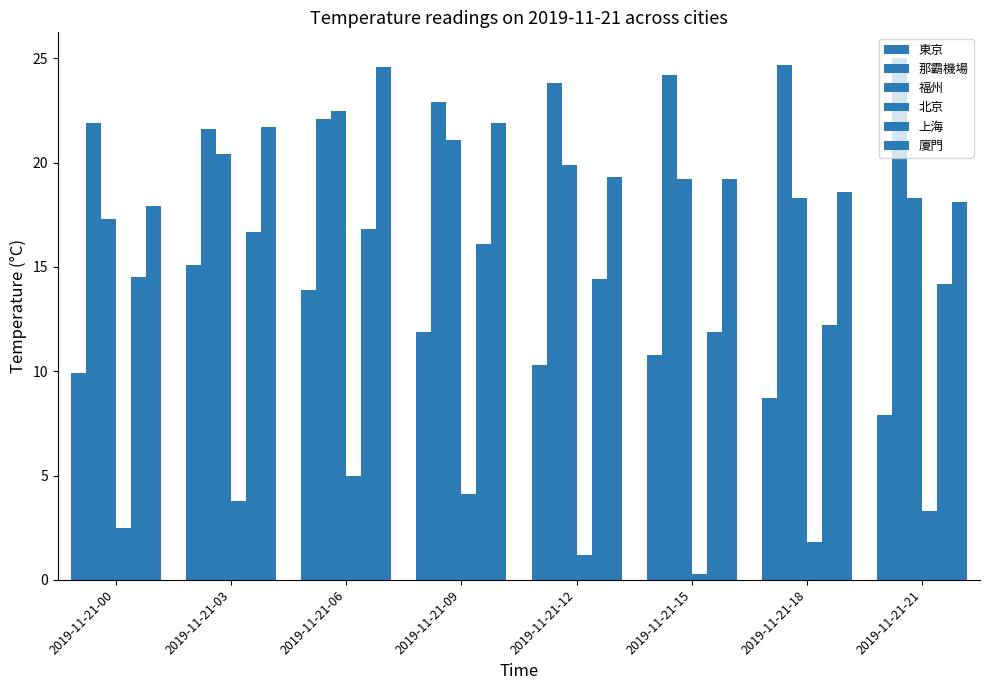

Reading right to left, list all the values displayed in this chart.

東京: 2019-11-21-21=7.9	2019-11-21-18=8.7	2019-11-21-15=10.8	2019-11-21-12=10.3	2019-11-21-09=11.9	2019-11-21-06=13.9	2019-11-21-03=15.1	2019-11-21-00=9.9
那霸機場: 2019-11-21-21=25.0	2019-11-21-18=24.7	2019-11-21-15=24.2	2019-11-21-12=23.8	2019-11-21-09=22.9	2019-11-21-06=22.1	2019-11-21-03=21.6	2019-11-21-00=21.9
福州: 2019-11-21-21=18.3	2019-11-21-18=18.3	2019-11-21-15=19.2	2019-11-21-12=19.9	2019-11-21-09=21.1	2019-11-21-06=22.5	2019-11-21-03=20.4	2019-11-21-00=17.3
北京: 2019-11-21-21=3.3	2019-11-21-18=1.8	2019-11-21-15=0.3	2019-11-21-12=1.2	2019-11-21-09=4.1	2019-11-21-06=5.0	2019-11-21-03=3.8	2019-11-21-00=2.5
上海: 2019-11-21-21=14.2	2019-11-21-18=12.2	2019-11-21-15=11.9	2019-11-21-12=14.4	2019-11-21-09=16.1	2019-11-21-06=16.8	2019-11-21-03=16.7	2019-11-21-00=14.5
廈門: 2019-11-21-21=18.1	2019-11-21-18=18.6	2019-11-21-15=19.2	2019-11-21-12=19.3	2019-11-21-09=21.9	2019-11-21-06=24.6	2019-11-21-03=21.7	2019-11-21-00=17.9